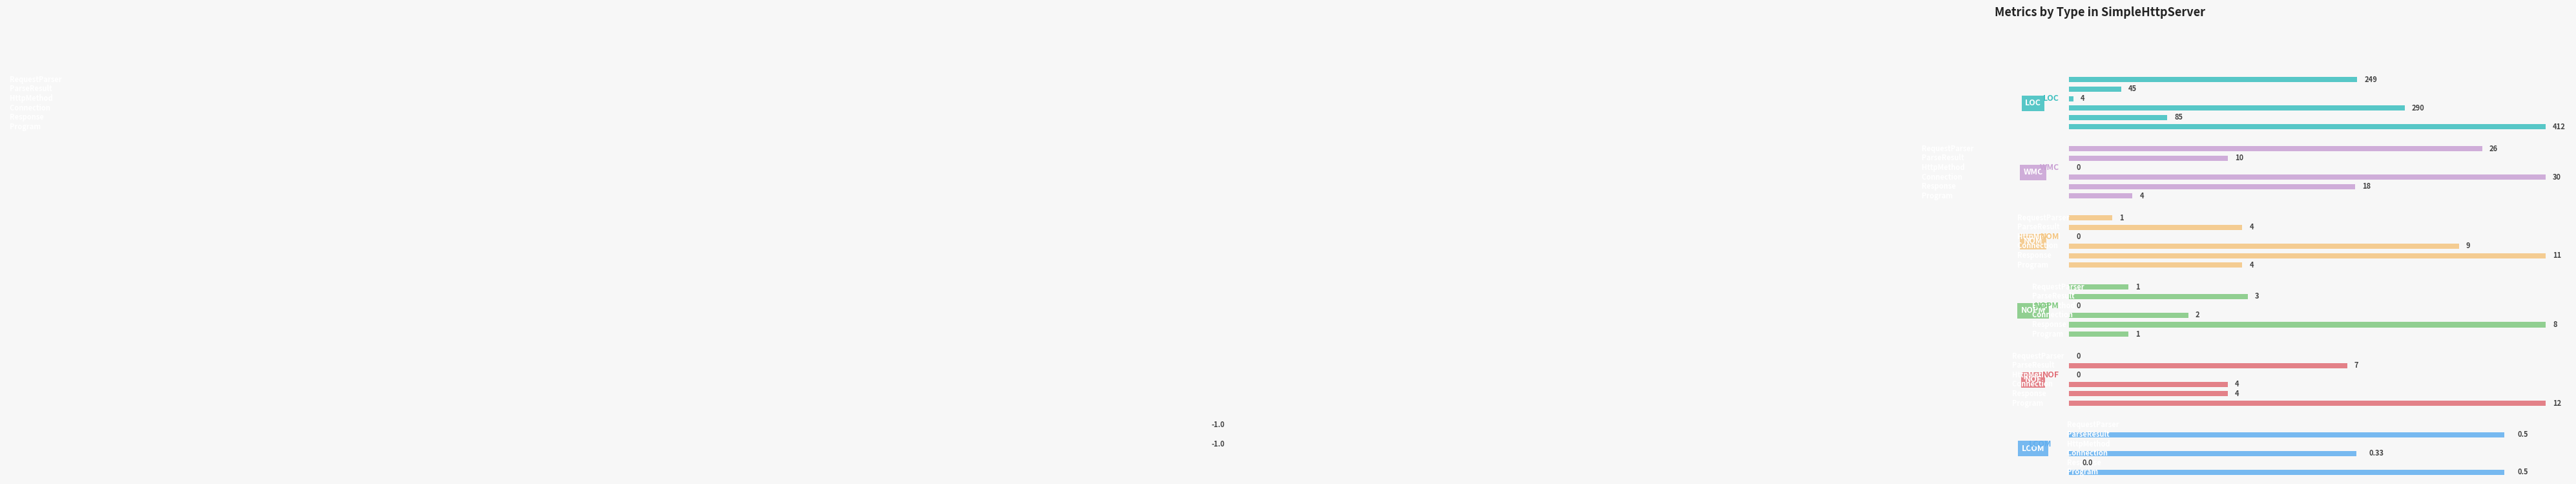

Rank the series at 4 from lowest to highest value.

LCOM, NOPM, NOM, NOF, WMC, LOC